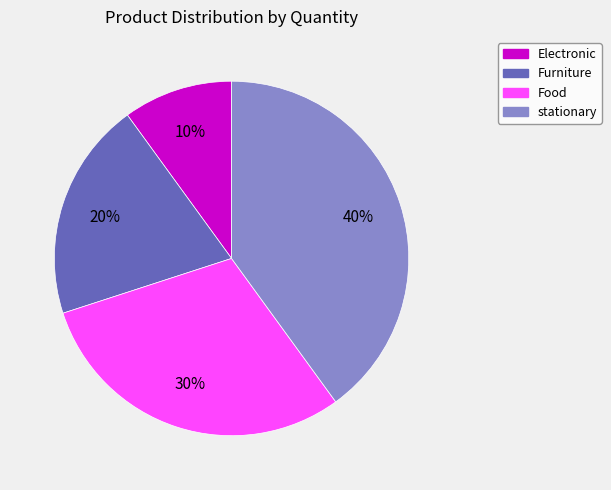

Is there a majority slice in this chart?

No